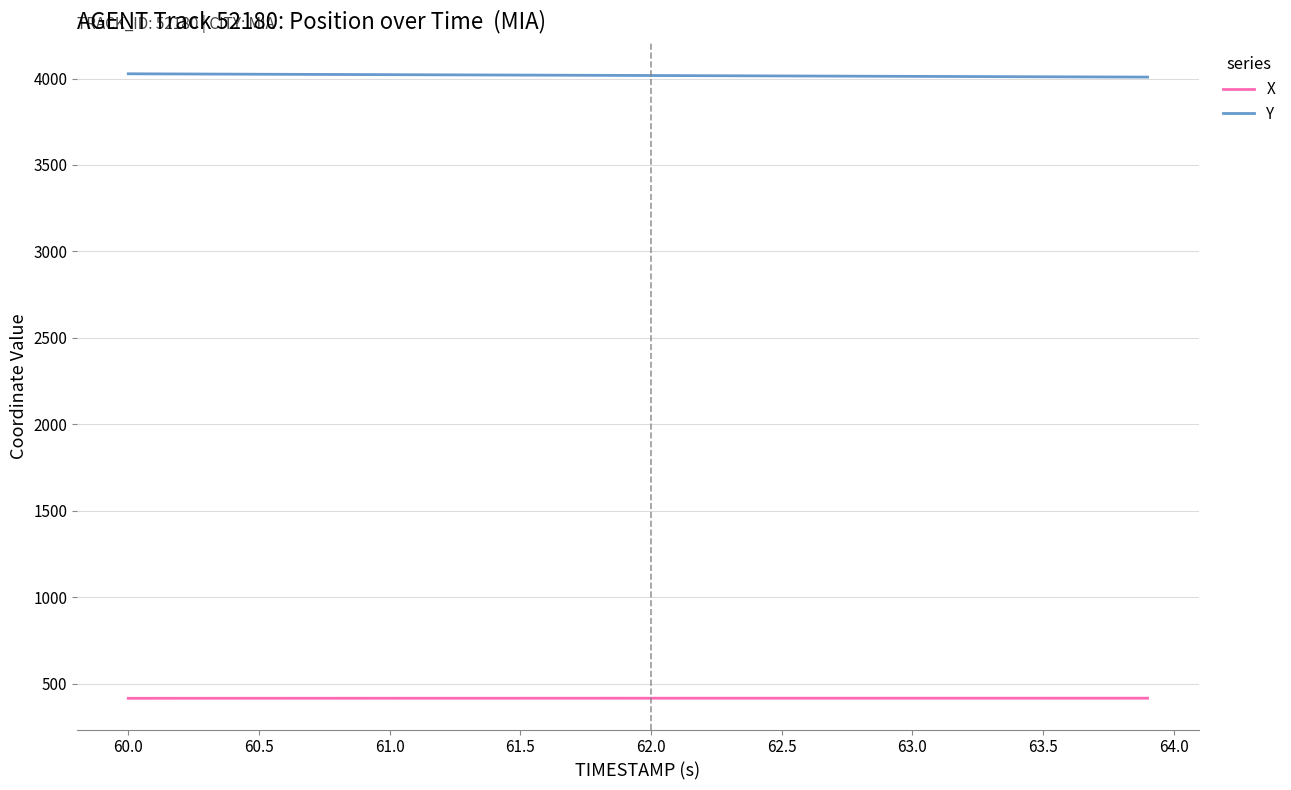

Rank the series by their maximum value, from lowest to highest.

X, Y